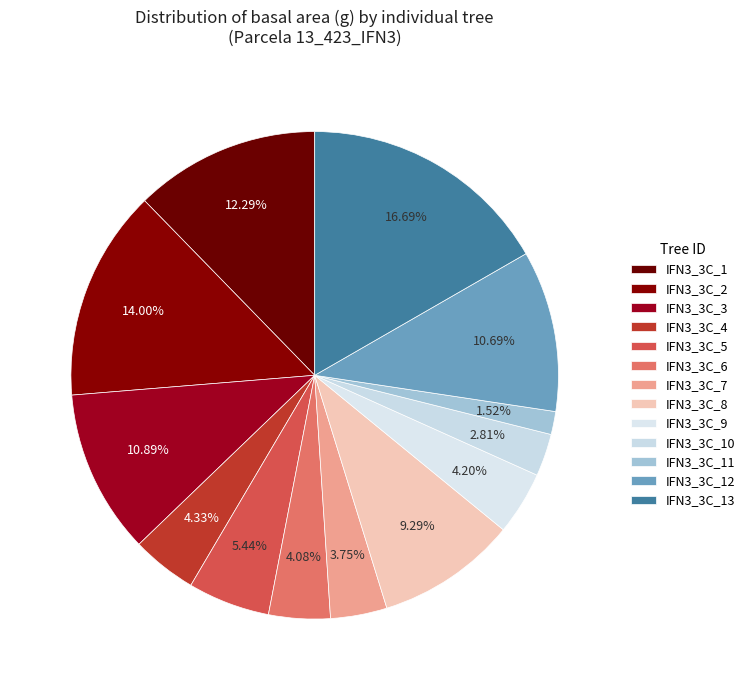

Rank the categories by value from highest to lowest.

Tree_13, Tree_2, Tree_1, Tree_3, Tree_12, Tree_8, Tree_5, Tree_4, Tree_9, Tree_6, Tree_7, Tree_10, Tree_11